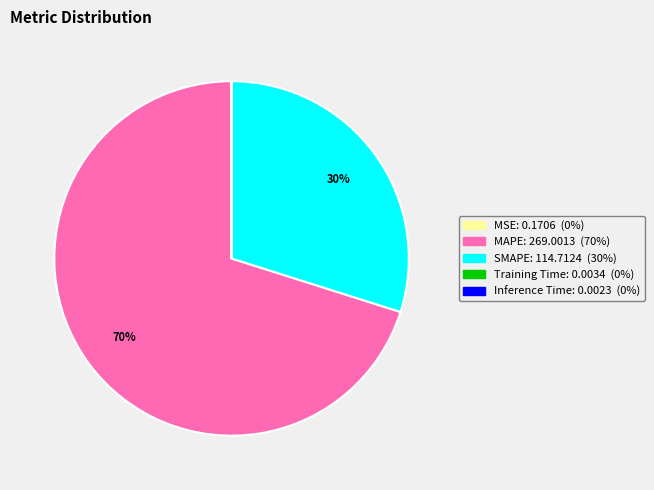

Combined, do SMAPE and MAPE account for over 50%?

Yes